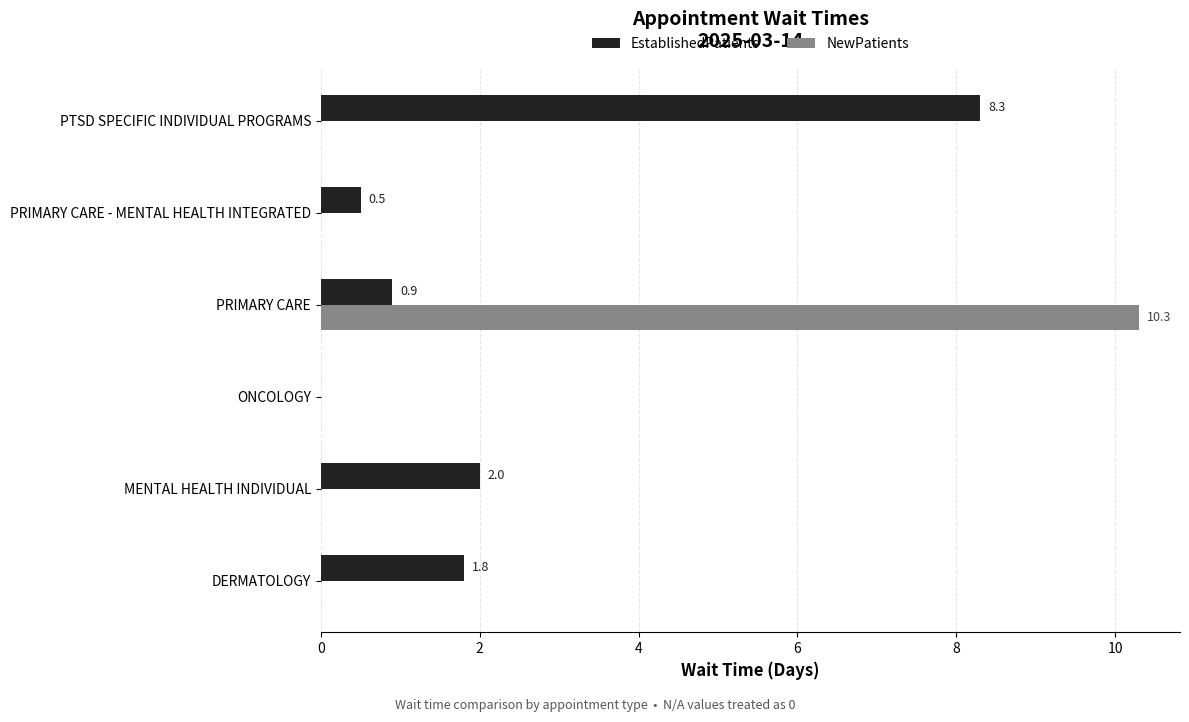

True or false: EstablishedPatients has a value of 5.1 at ONCOLOGY.

False